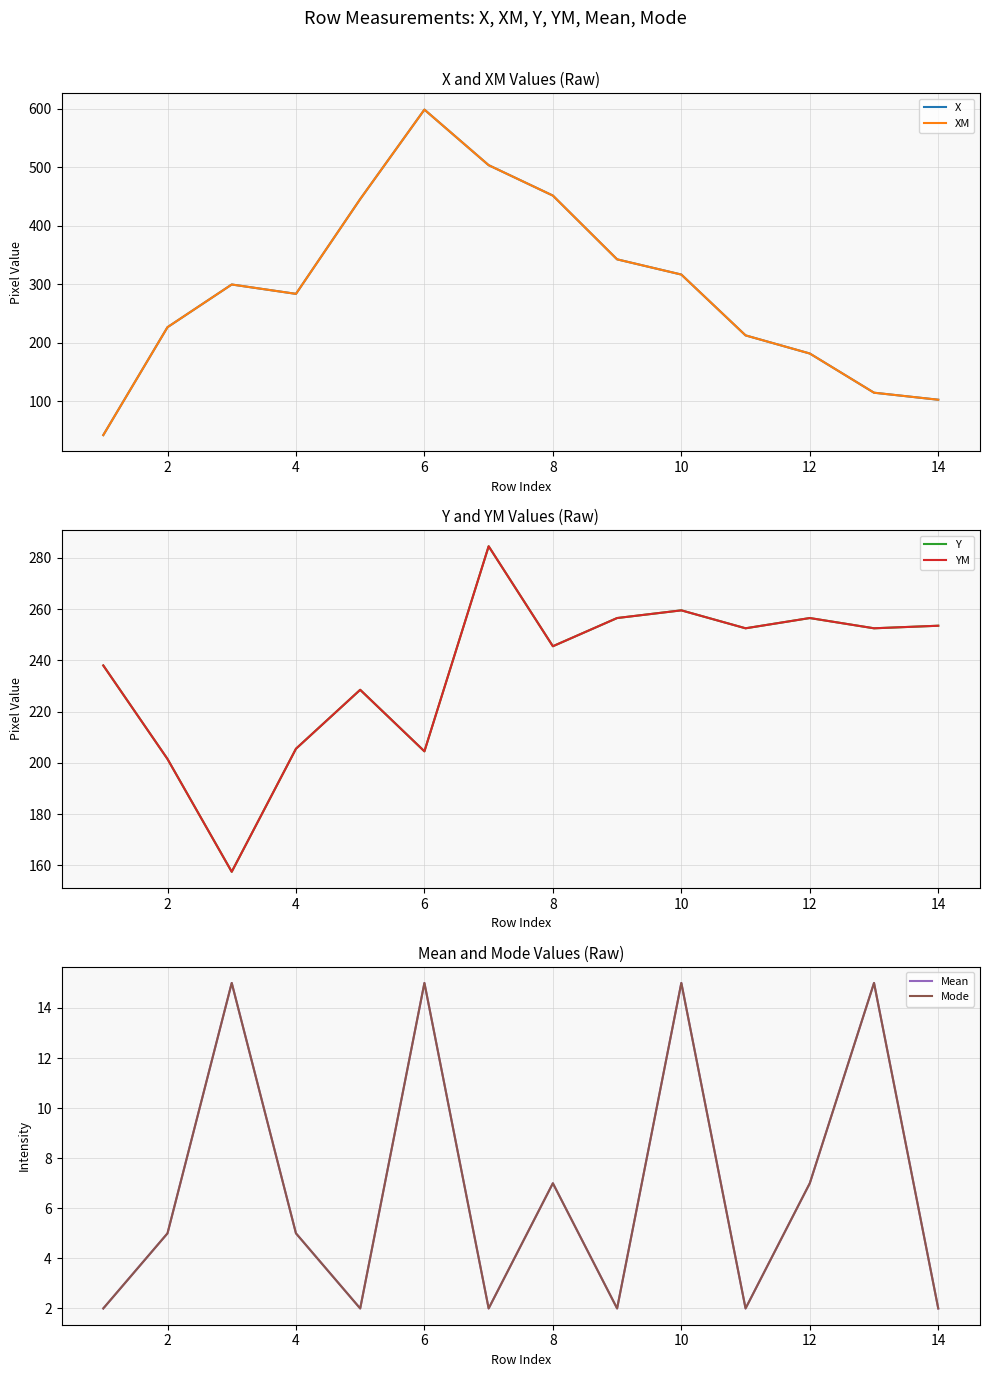

What is the value of the YM point at the 8th from the left?

245.5